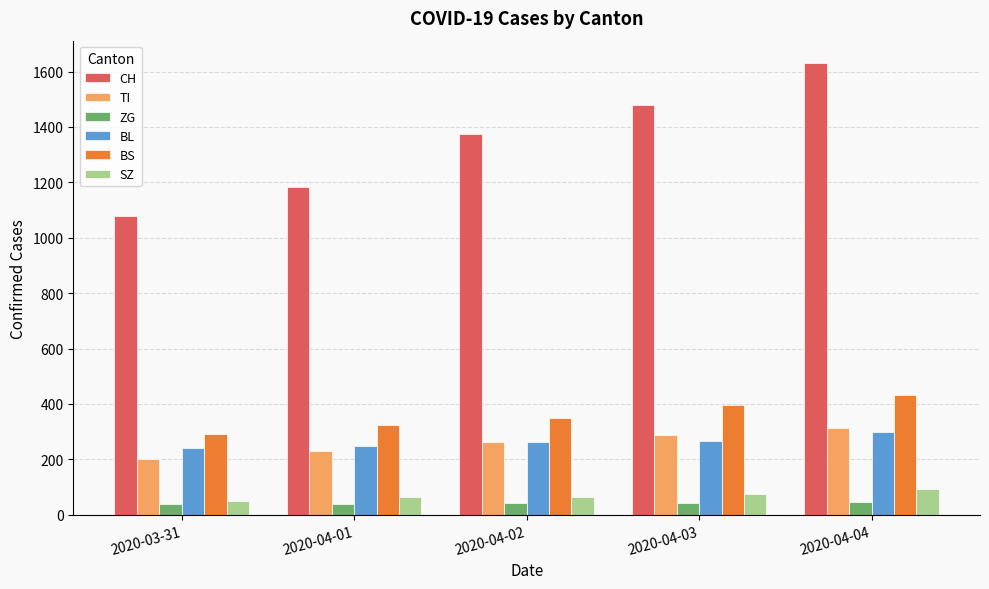

Where is CH nearest to the value 1354?

2020-04-02